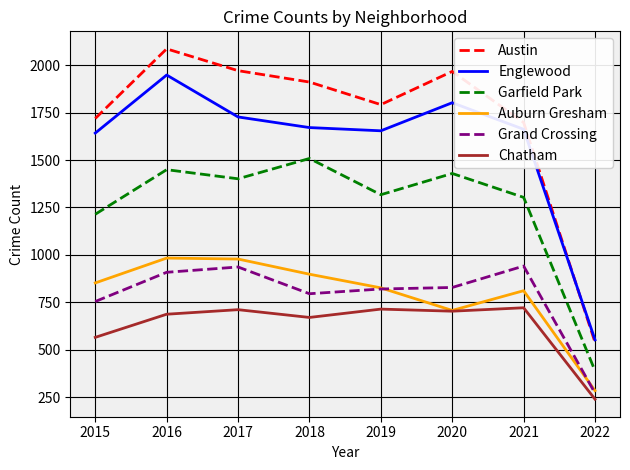

Is the value of Englewood at 2019 greater than the value of Chatham at 2021?

Yes